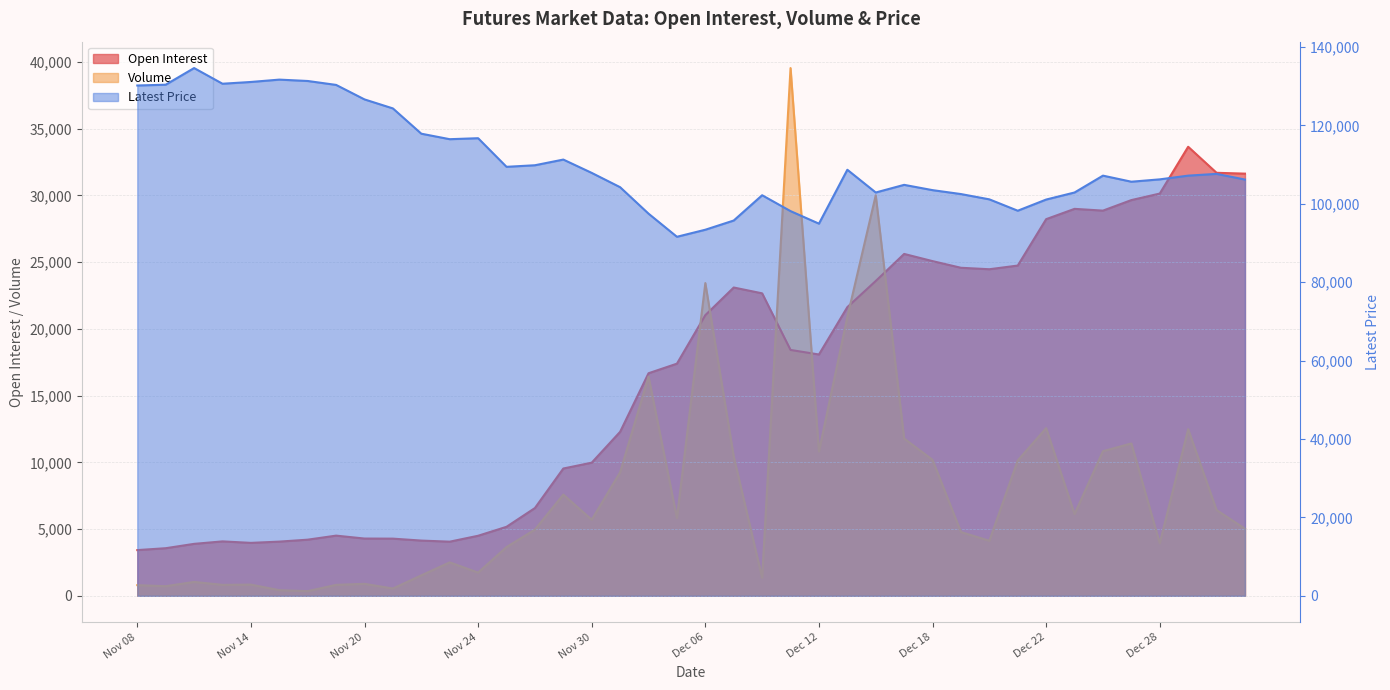

What is the value of the Volume point at the 25th from the left?

10816